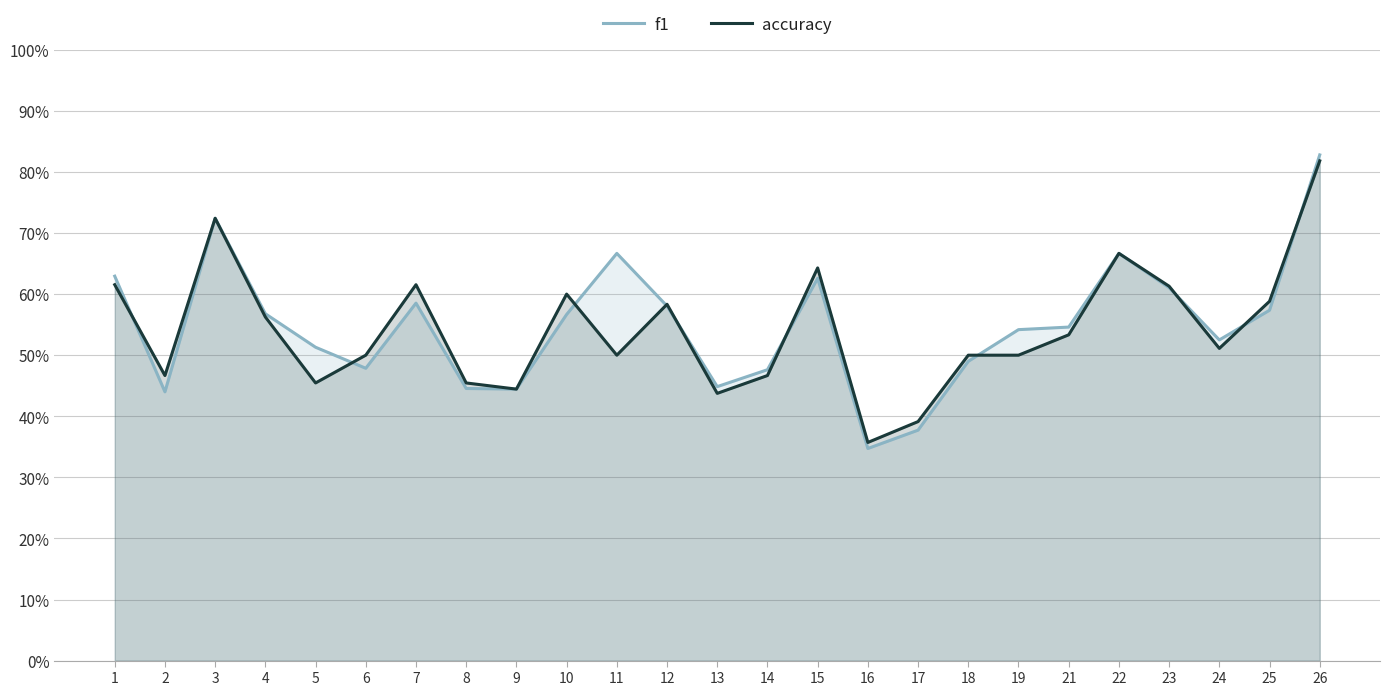

True or false: f1 has a value of 0.4 at 17.

True